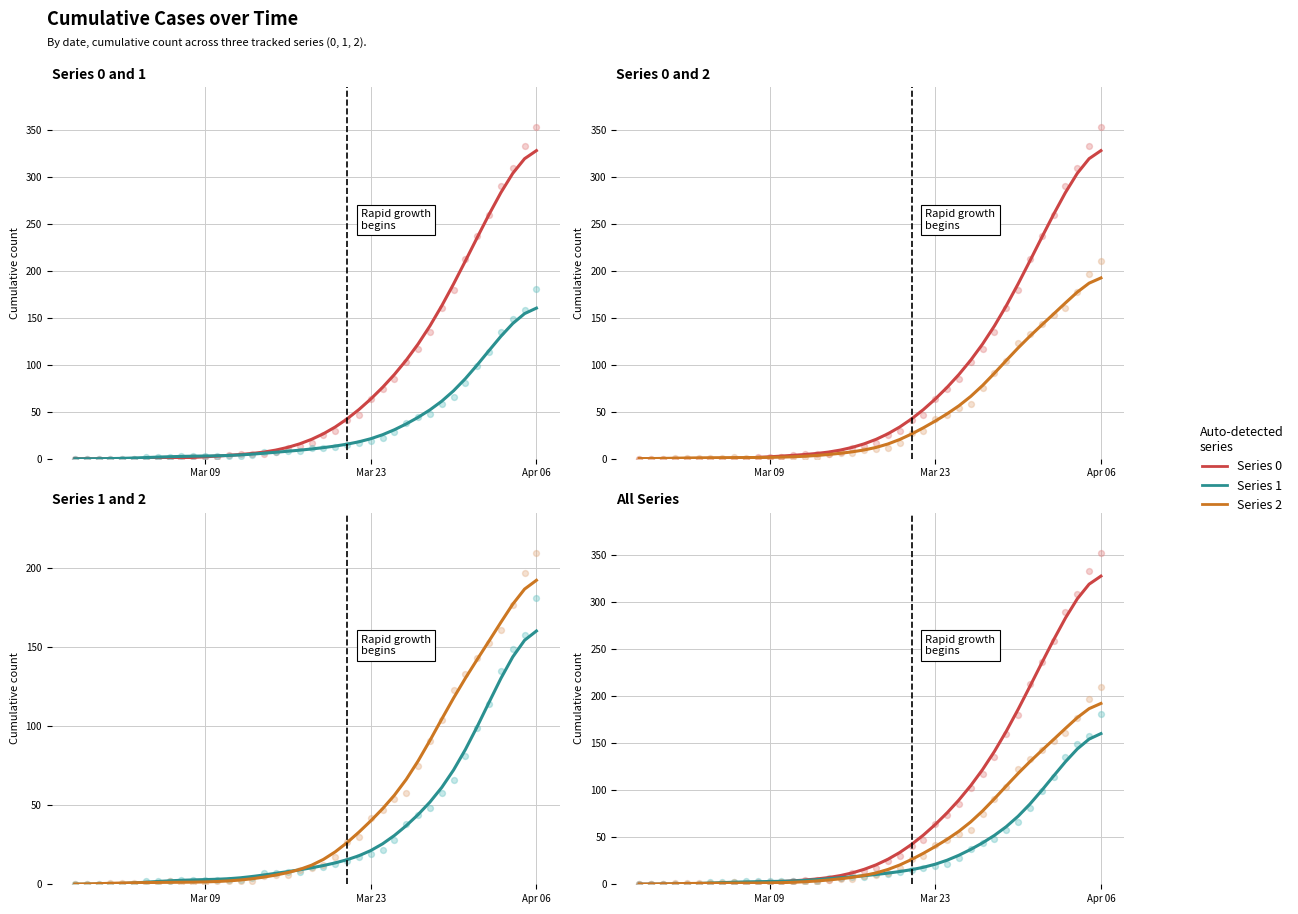

Is the value of Series 1 at 33 greater than the value of Series 2 at 28?

Yes